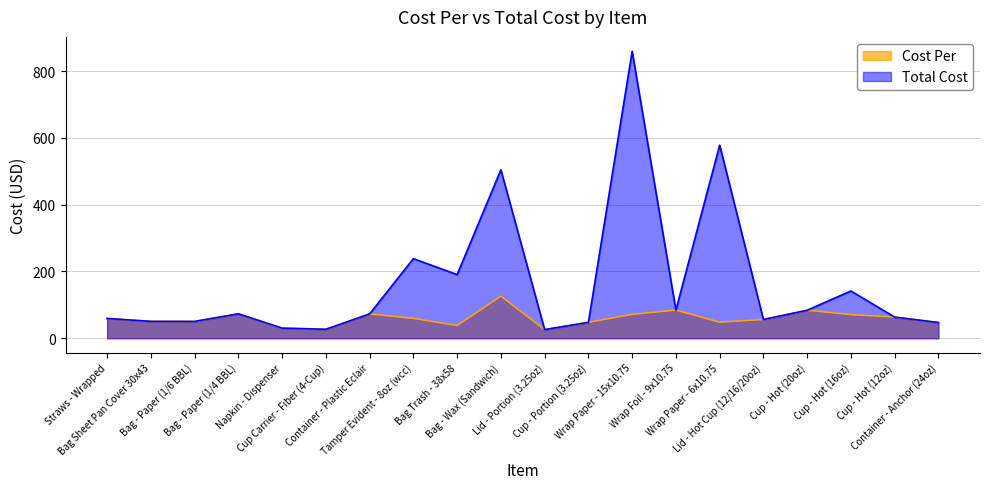

How many interior local valleys does the Cost Per series have?

5